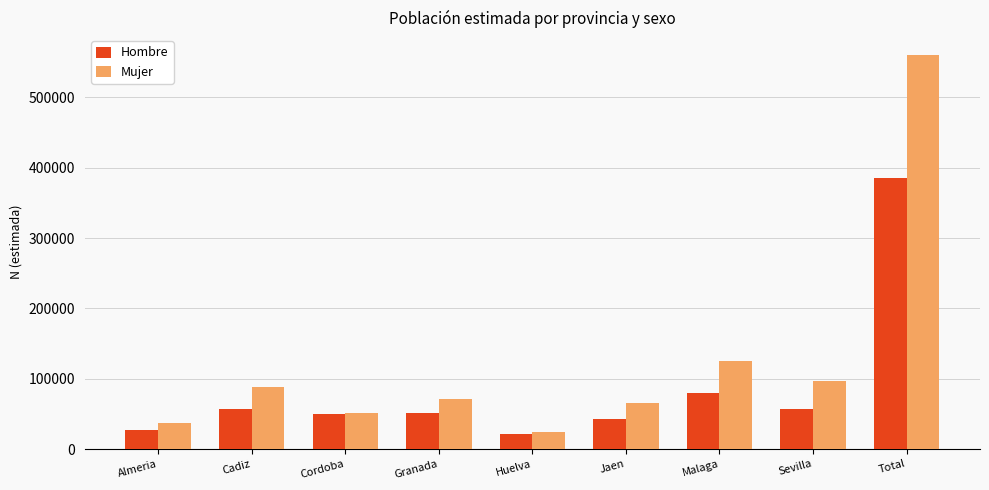

How many bars are there in each group?

2